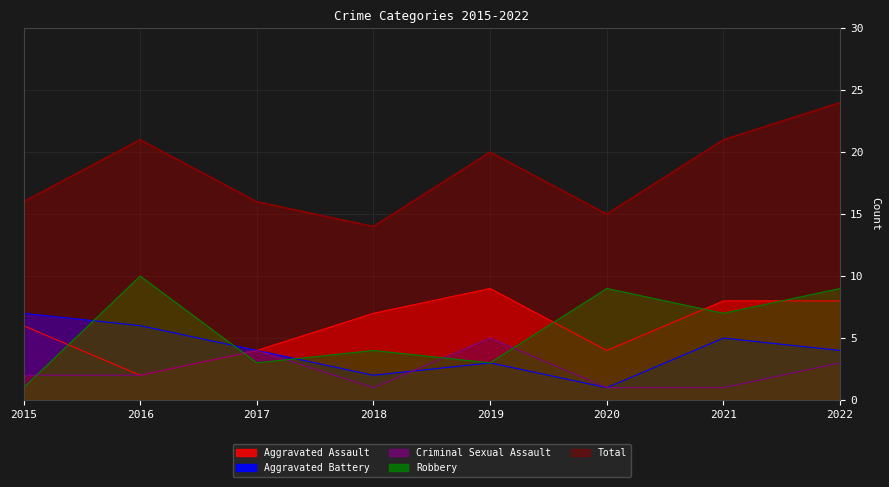

What is the difference between the Aggravated Assault values at 2015 and 2021?

2